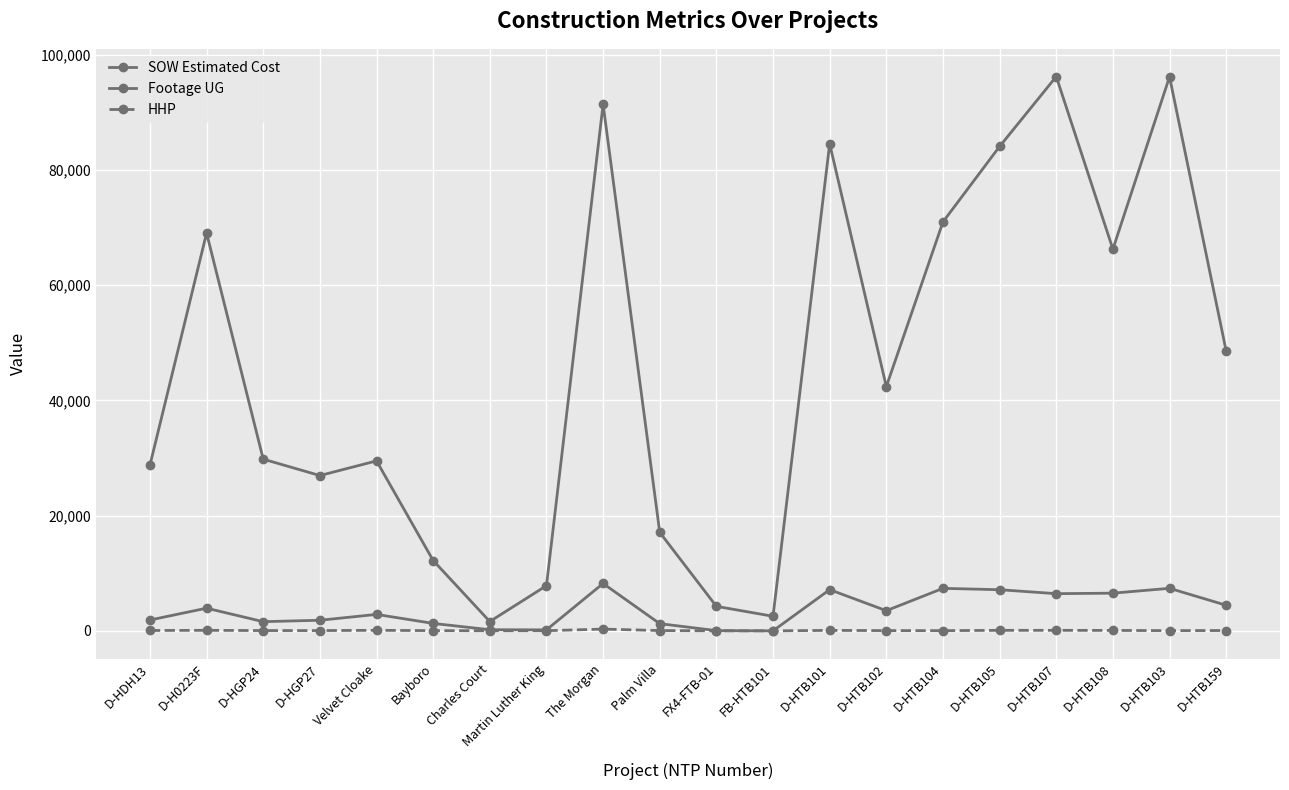

How many categories are shown in the chart?

20